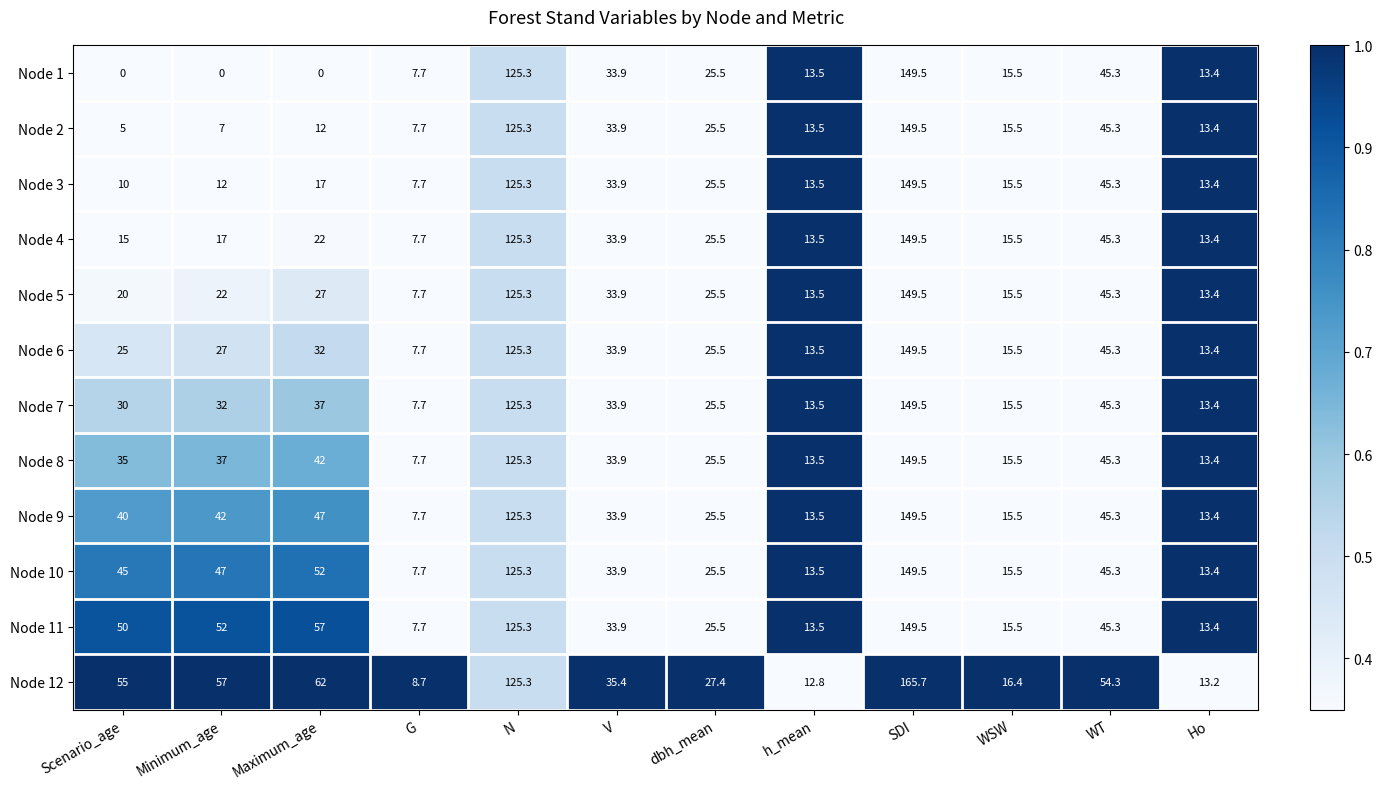

What is the difference between the Node 8 values at N and V?

91.4